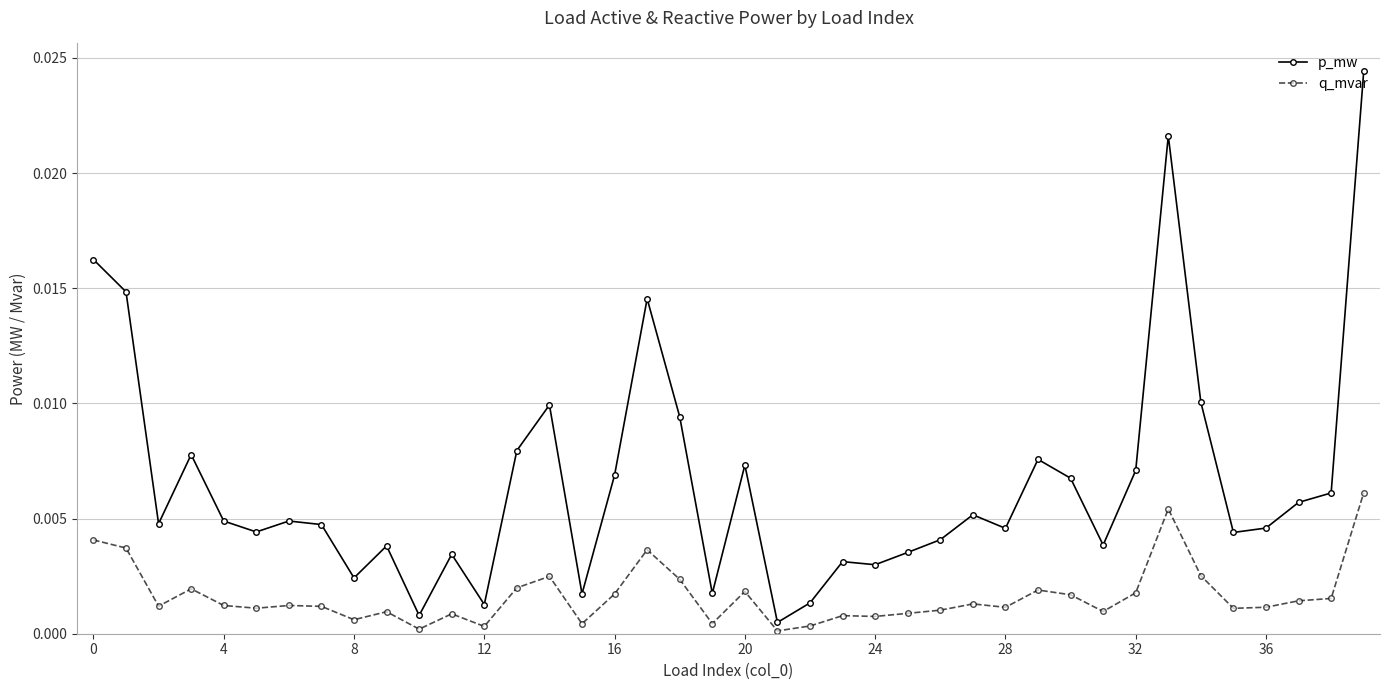

Is this an area chart (filled region under the line)?

No